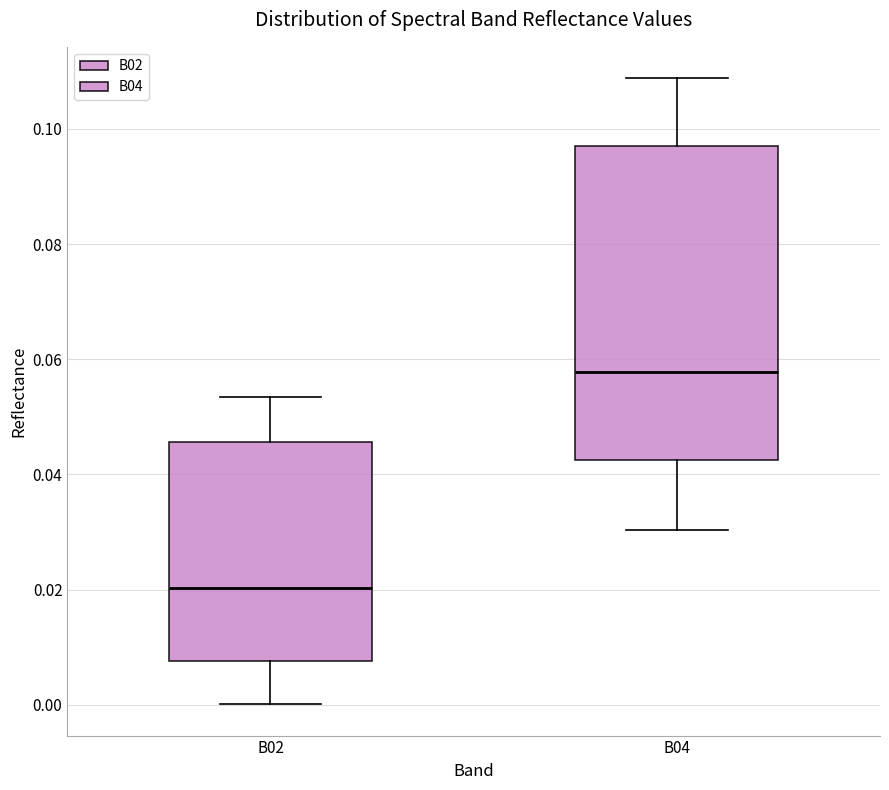

Comparing the boxes themselves (not the whiskers), which one is the tallest?

B04